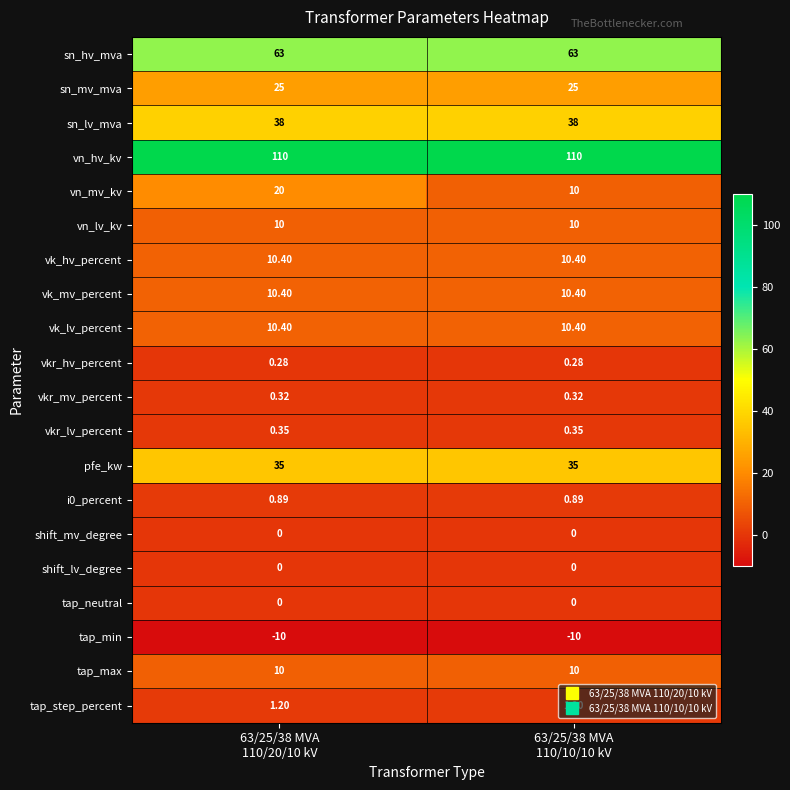

Which series has the largest total across all categories?

vn_hv_kv